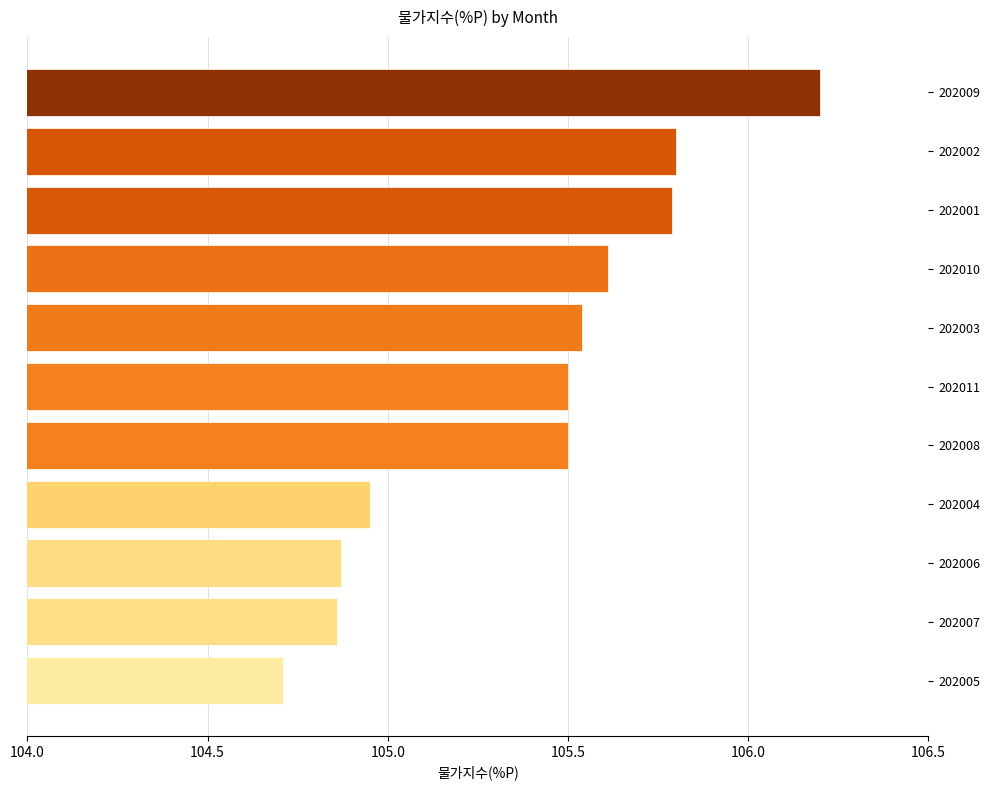

What is the smallest value displayed?

104.7